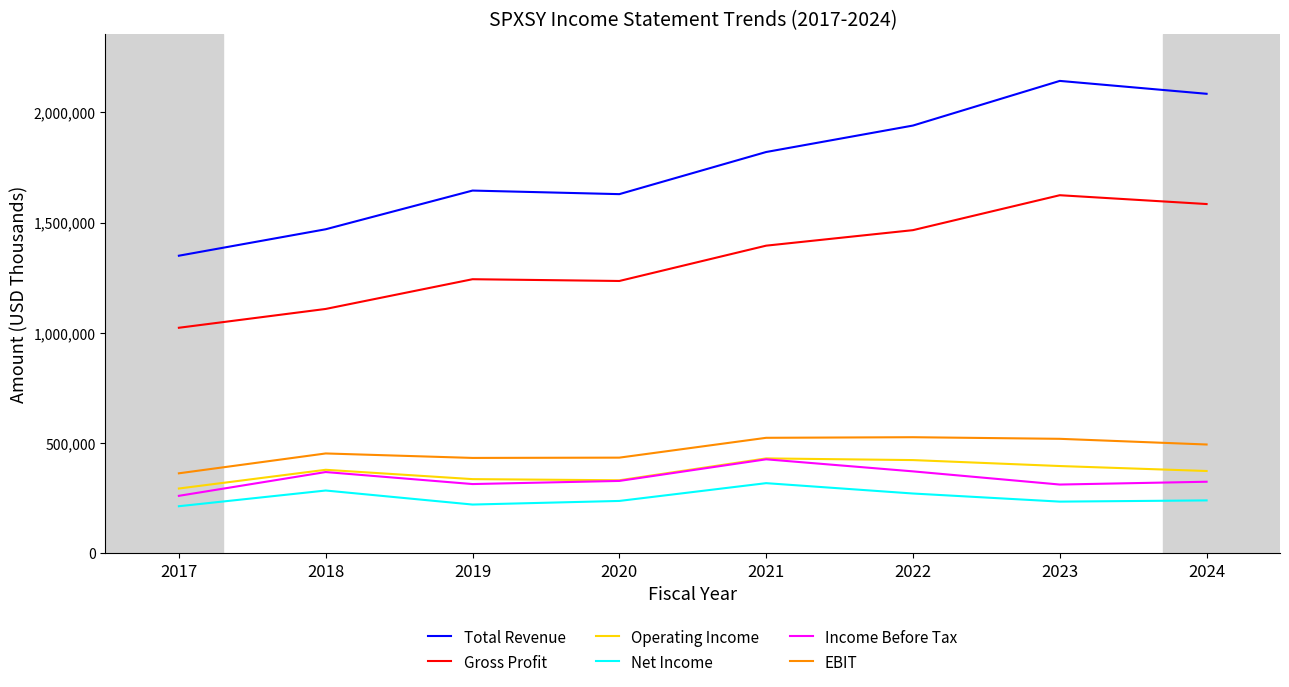

What is the total value across all series at 2023?

5227200